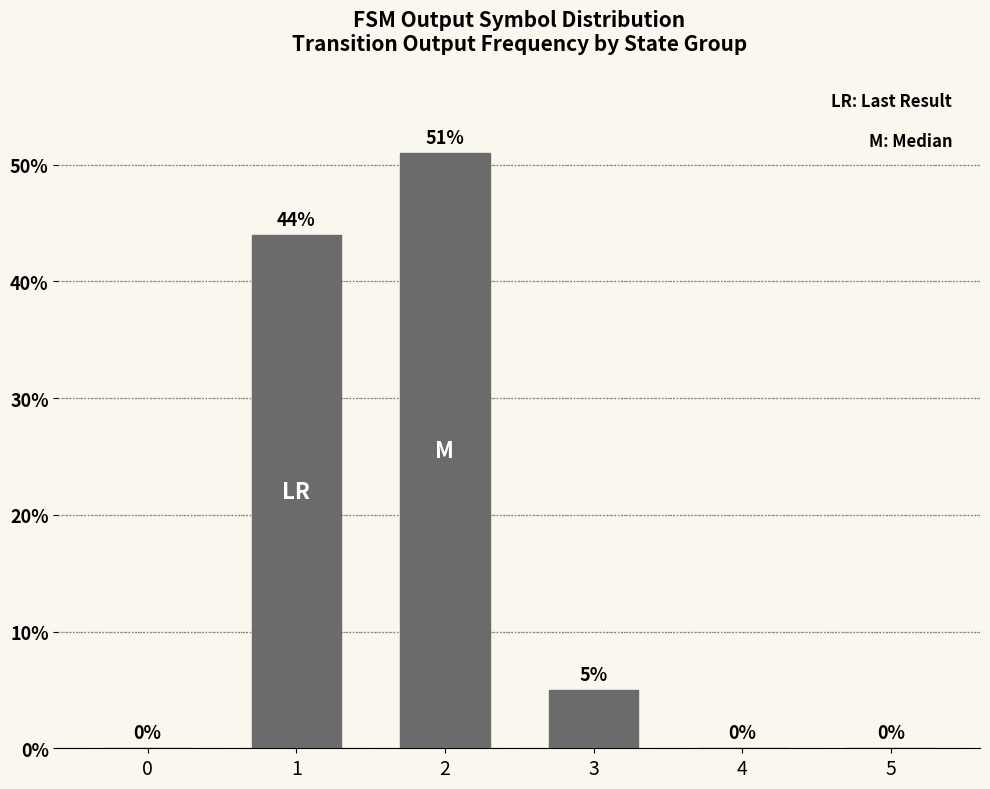

What is the difference between the values at 5 and 2?

51